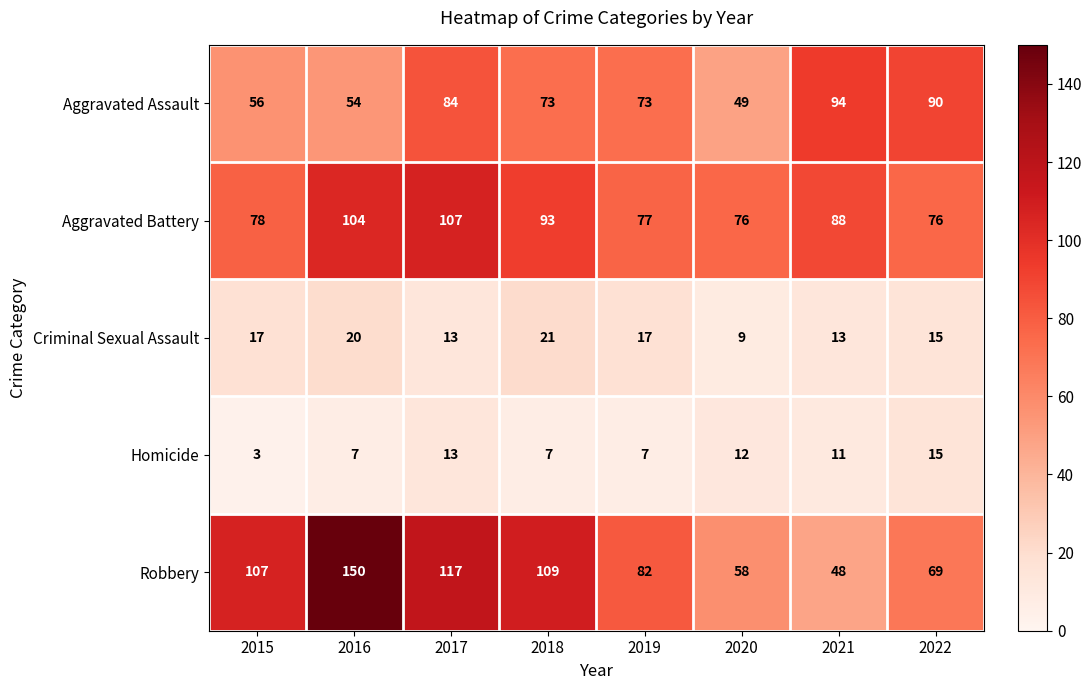

What is the difference between the maximum and minimum values in the Aggravated Battery series?

31